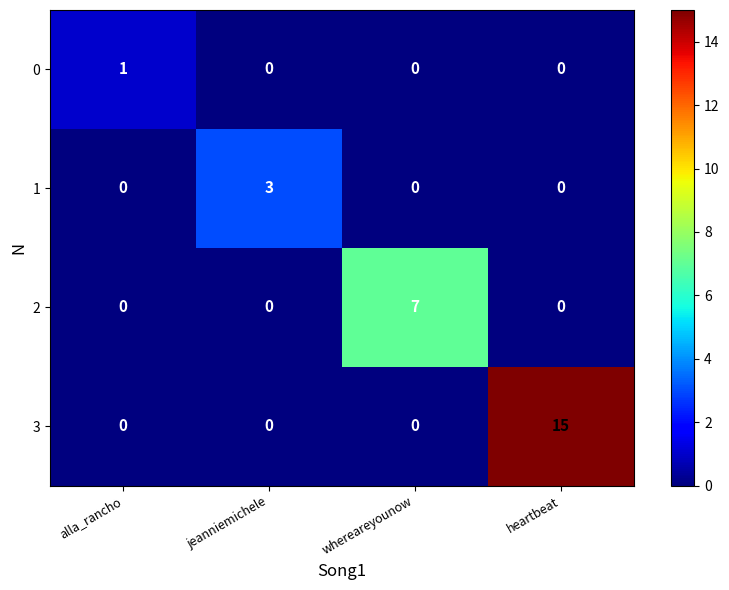

Reading left to right, what are all the values shown in this chart?

0: alla_rancho=1	jeanniemichele=0	whereareyounow=0	heartbeat=0
1: alla_rancho=0	jeanniemichele=3	whereareyounow=0	heartbeat=0
2: alla_rancho=0	jeanniemichele=0	whereareyounow=7	heartbeat=0
3: alla_rancho=0	jeanniemichele=0	whereareyounow=0	heartbeat=15